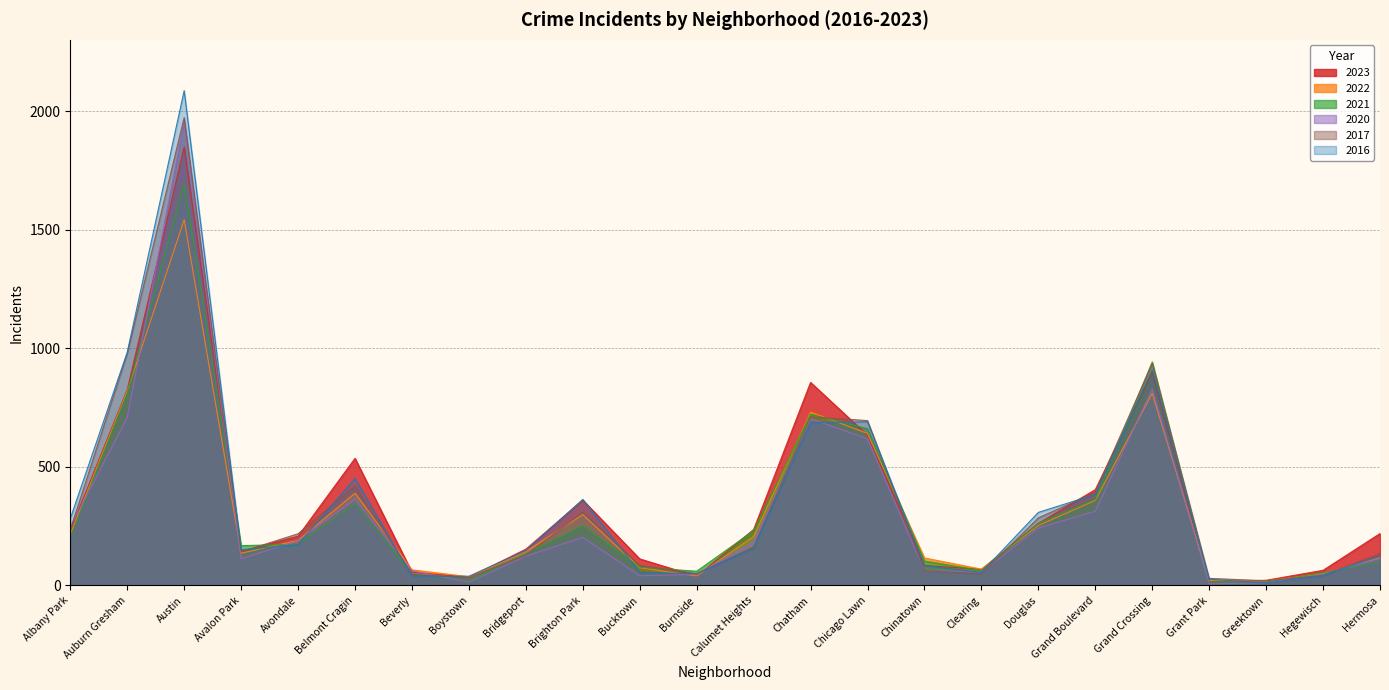

Which series ends up on top after the final intersection of 2023 and 2016?

2023